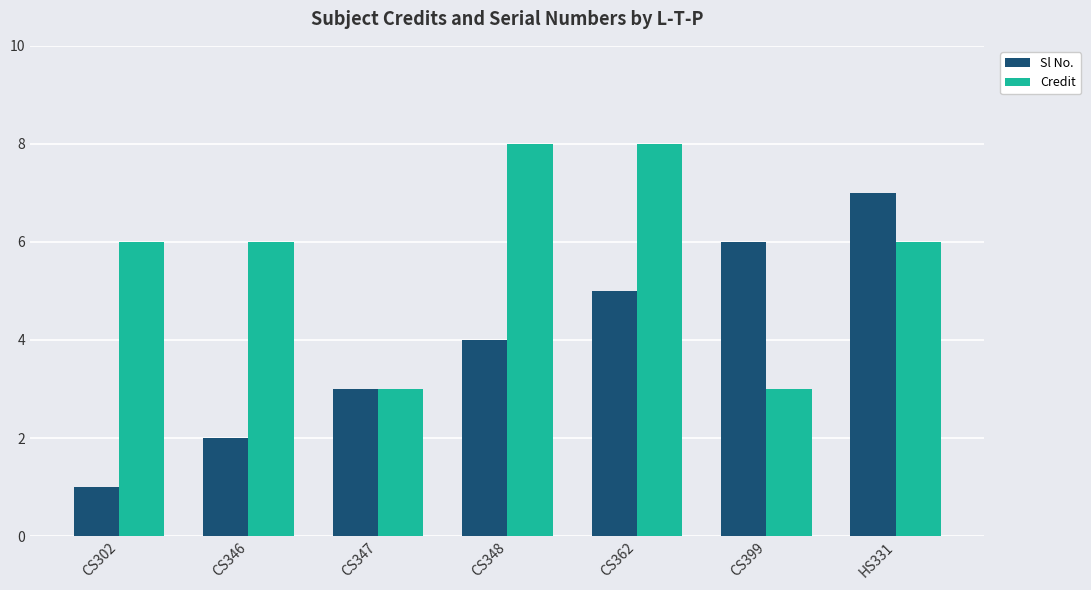

True or false: Credit has a value of 8 at CS362.

True